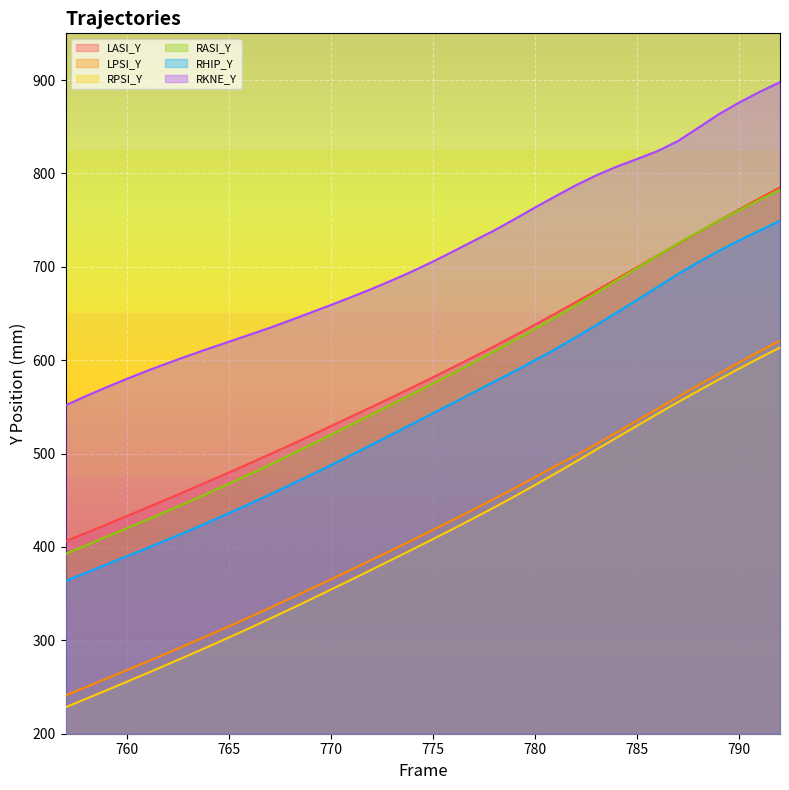

At how many categories does at least one series exceed 735?

15